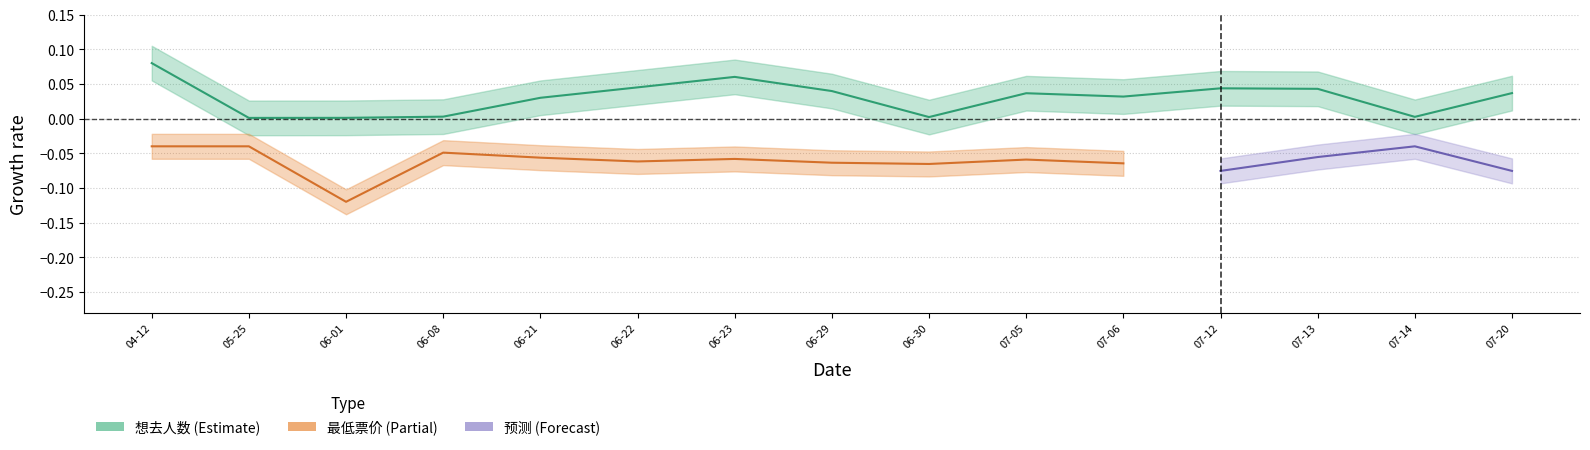

Does the chart have visible grid lines?

Yes